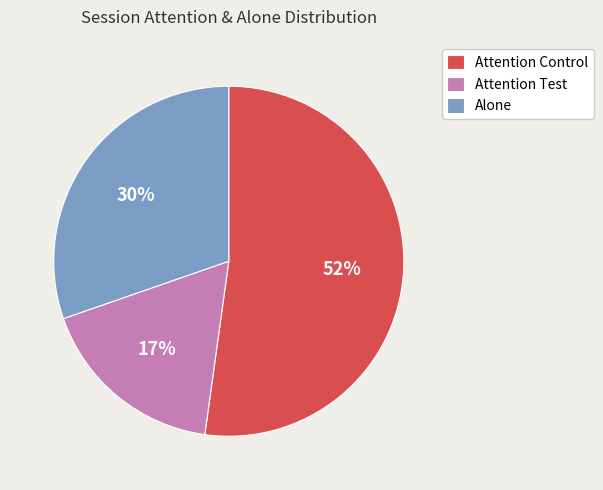

Is the sum of Alone and Attention Test greater than half?

No